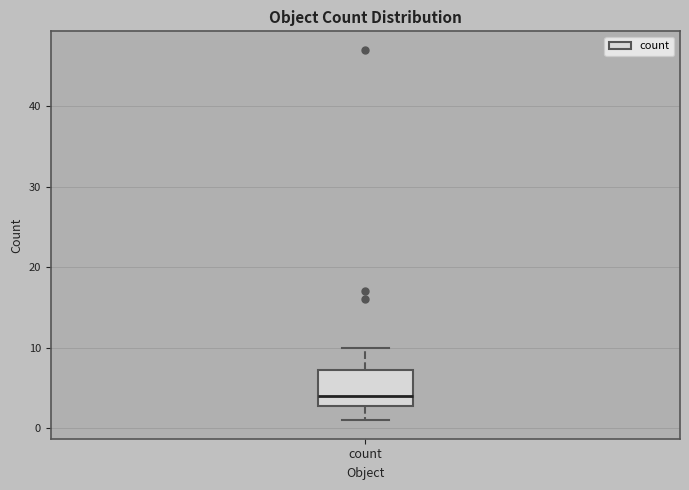

Read this box plot against the y-axis: the position of the median line, the range covered by the box, and the ends of both whiskers. The values are not printed on the chart, so give them approximately, as read against the axis.

median 4, box 3 to 7, whiskers 1 to 10